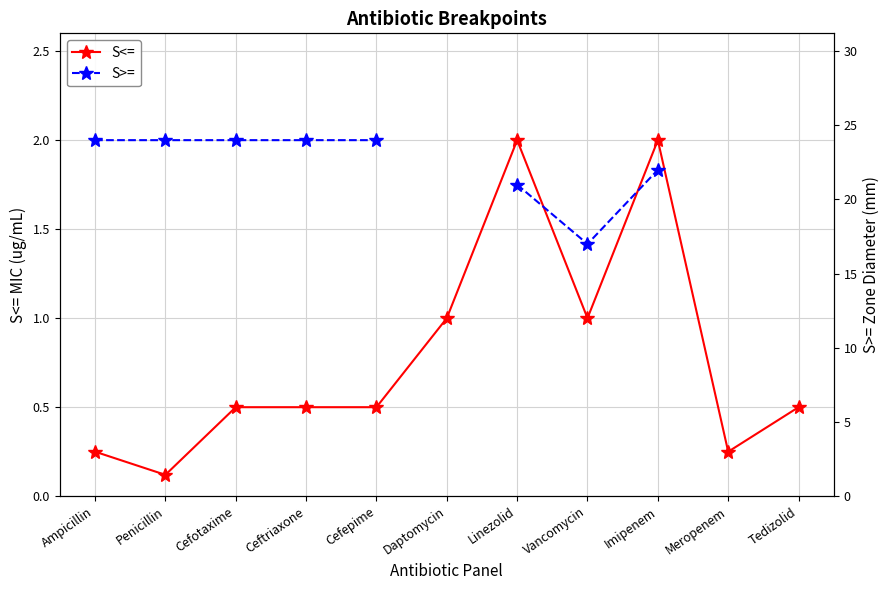

Rank the series by their maximum value, from lowest to highest.

S<=, S>=